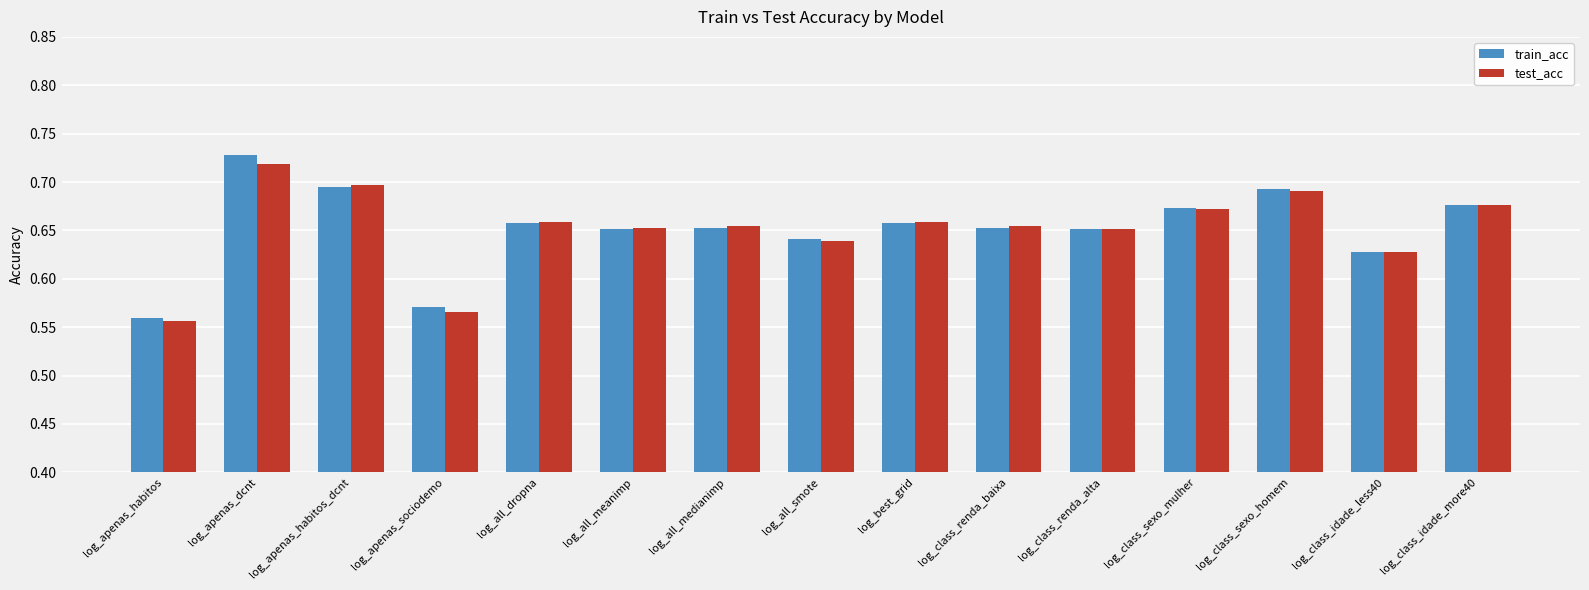

Which category has the highest value in the test_acc series?

log_apenas_dcnt